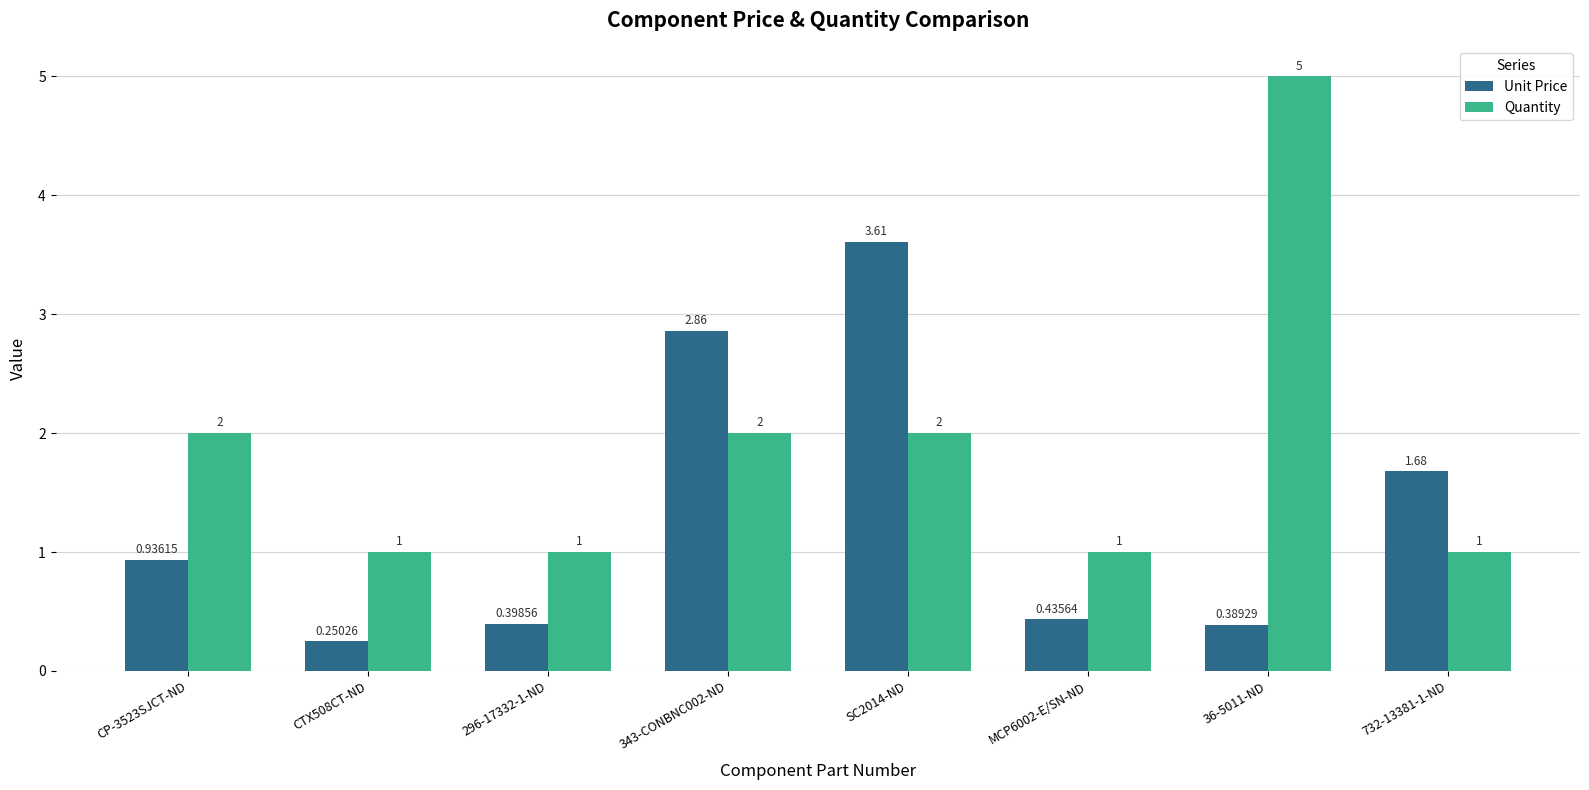

What is the label of the 6th bar from the left?

MCP6002-E/SN-ND